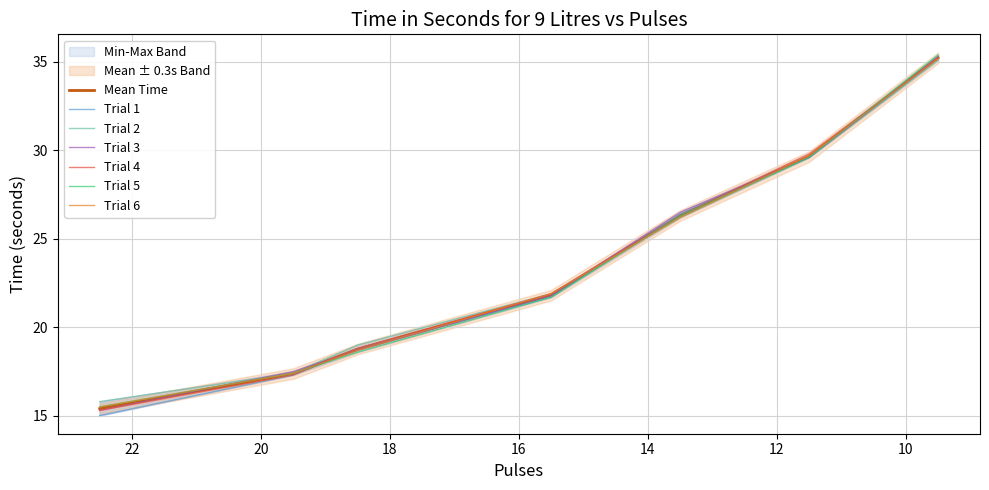

How many lines are shown in the chart?

6